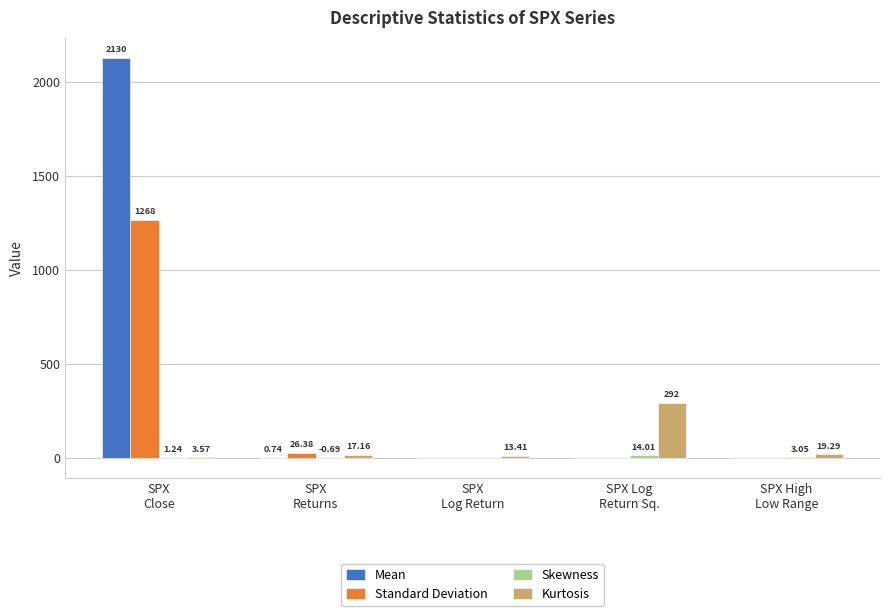

Which series has the largest total across all categories?

Mean